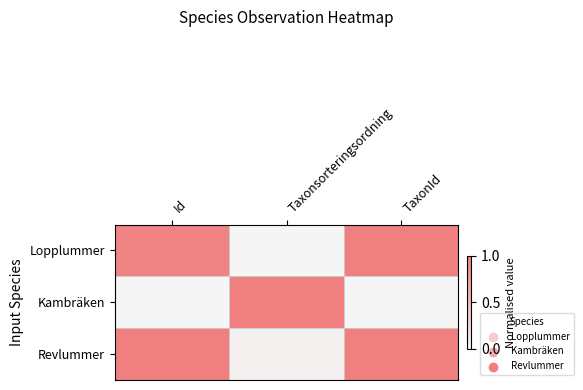

What is the total value across all series at Id?

2.0